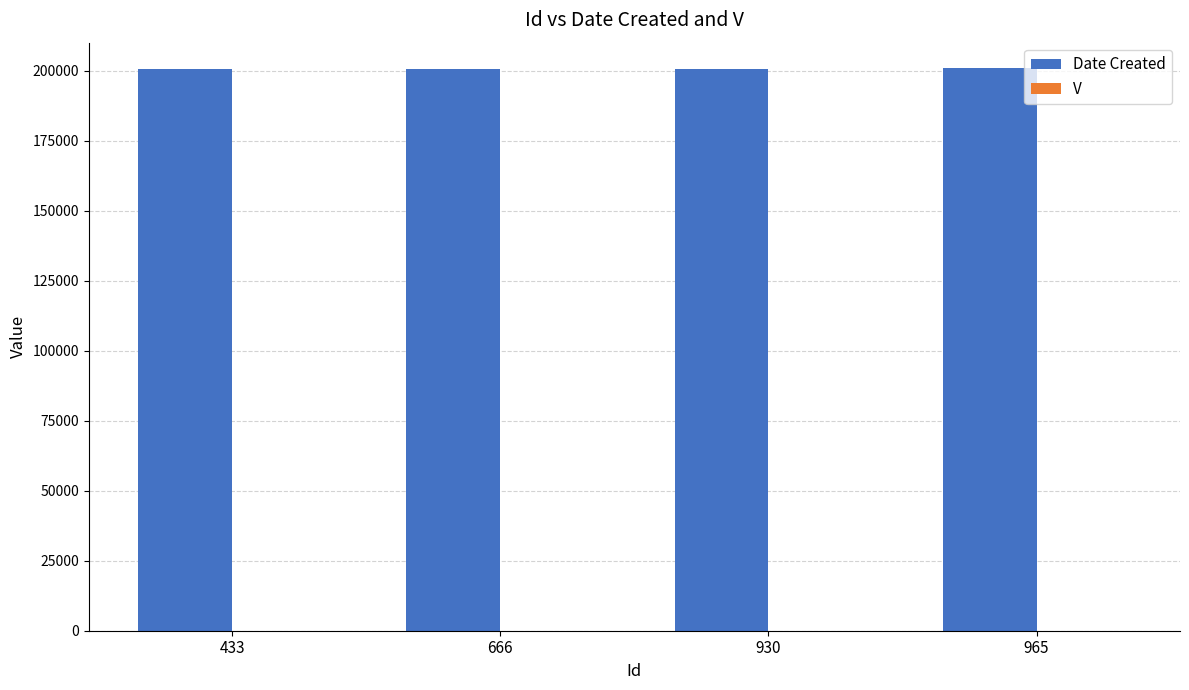

Which series has the largest total across all categories?

Date Created